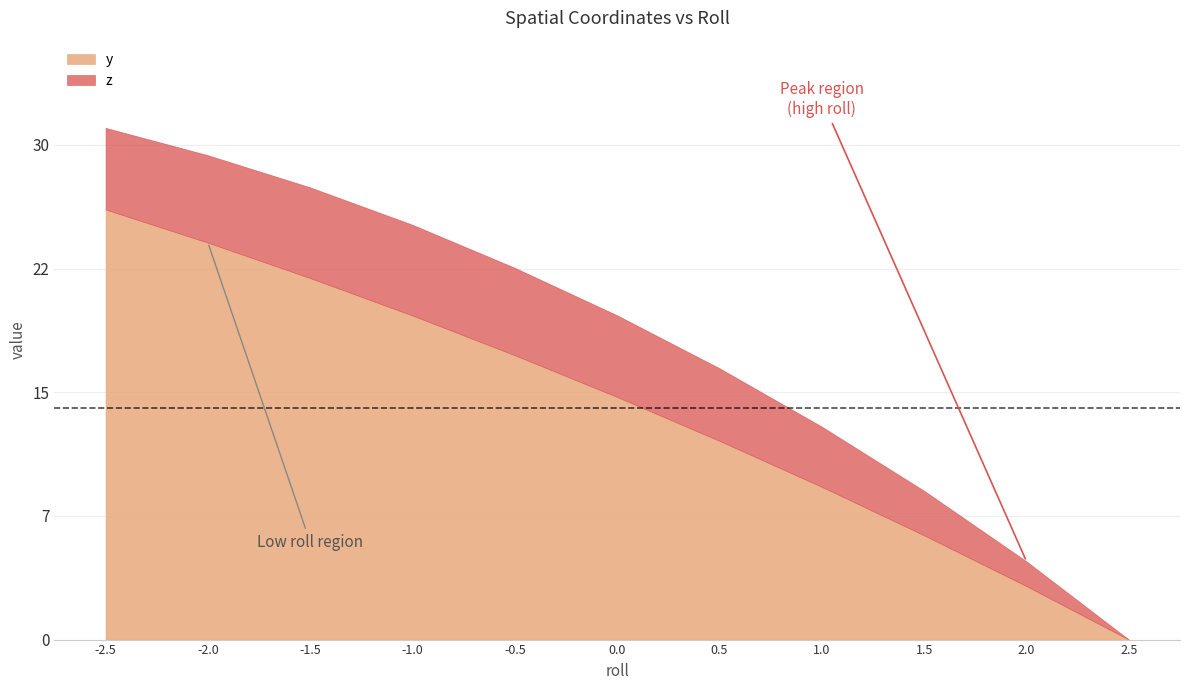

Does the chart have visible grid lines?

Yes